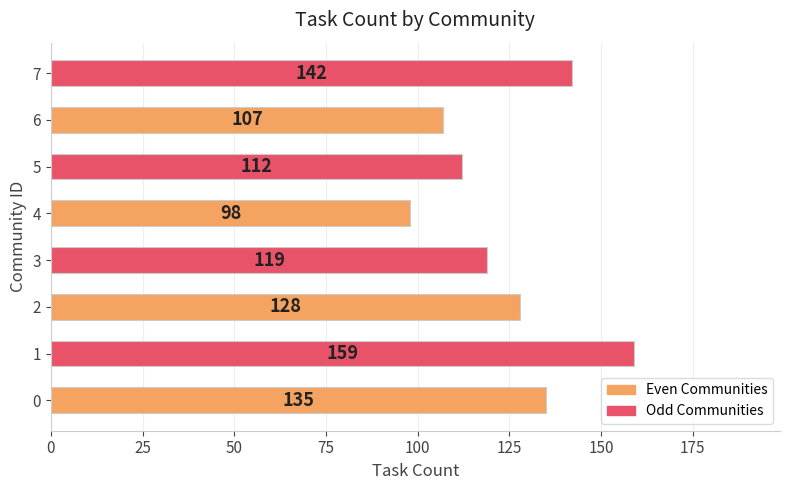

Are the bars horizontal?

Yes